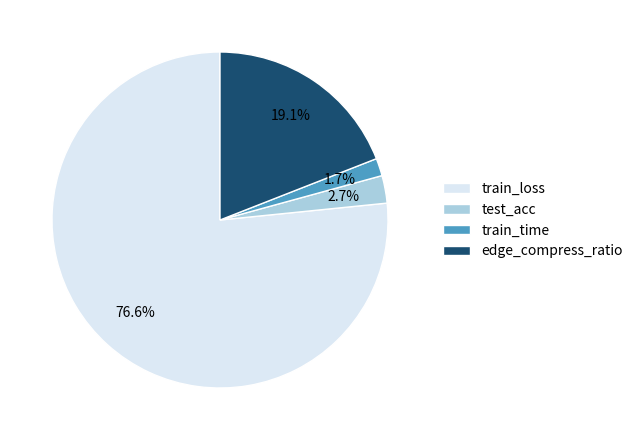

Which has a higher value, train_time or edge_compress_ratio?

edge_compress_ratio